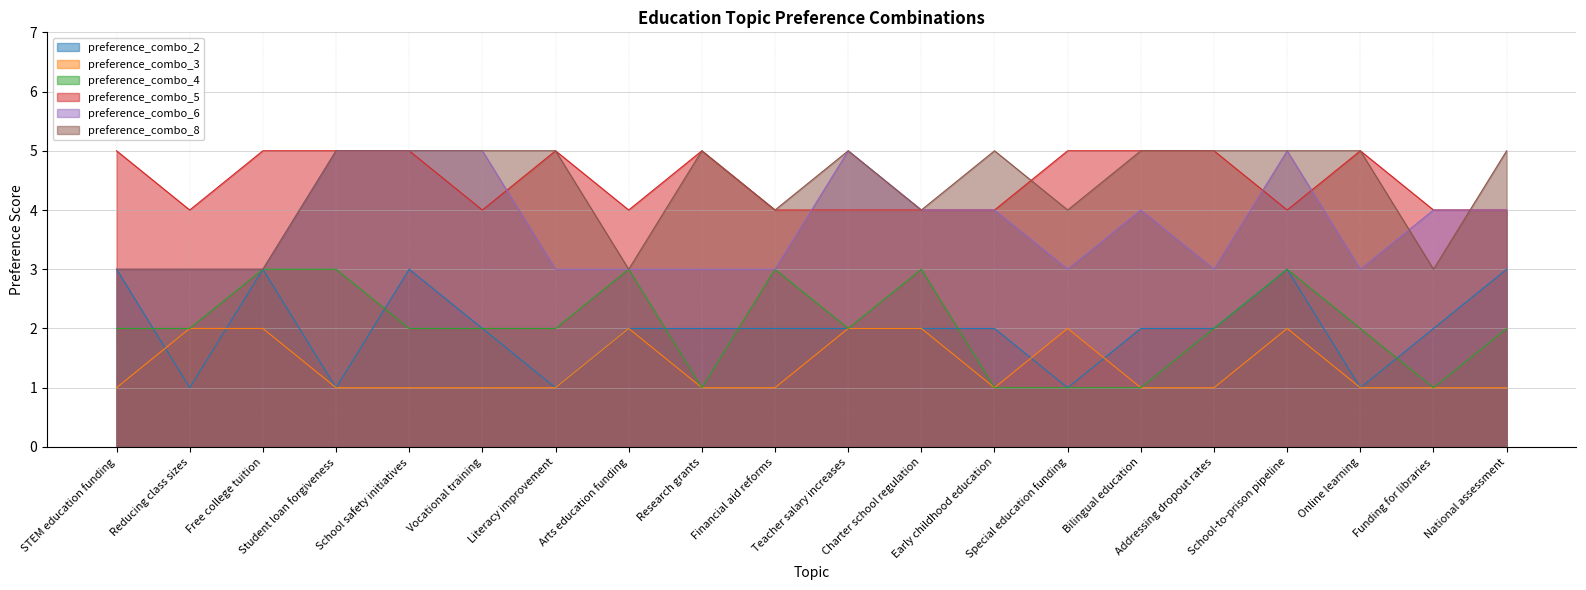

True or false: preference_combo_5 has more than 2 interior local peaks.

True